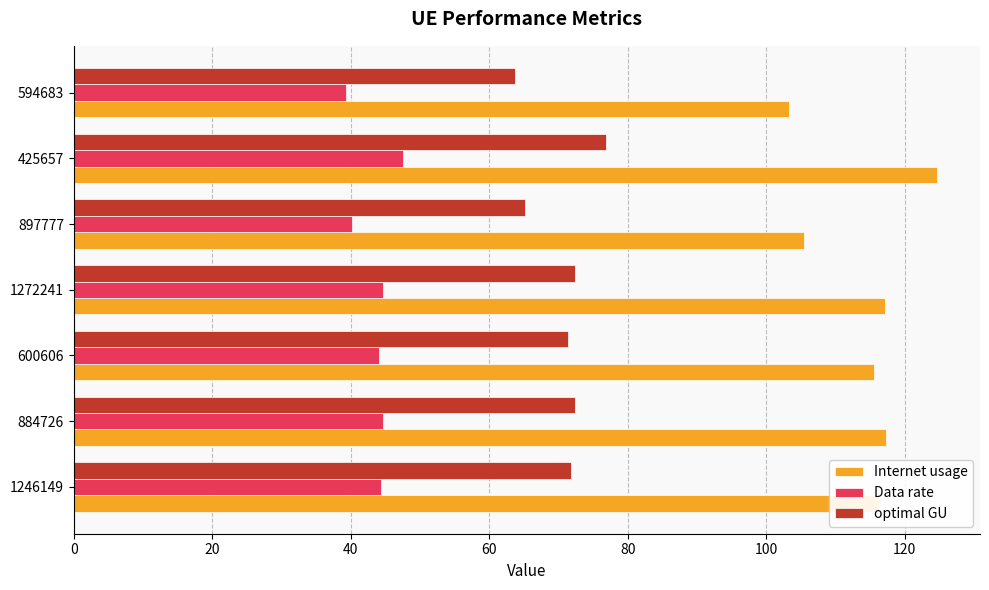

At 1246149, list the series in order from smallest to largest.

Data rate, optimal GU, Internet usage